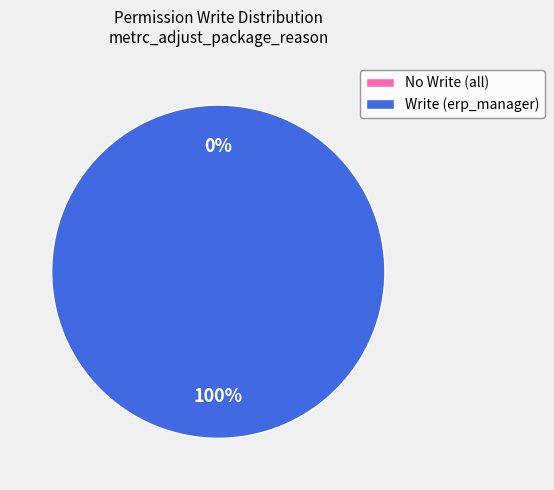

True or false: metrc_adjust_package_reason_group_erp_manager accounts for 87% of the total.

False